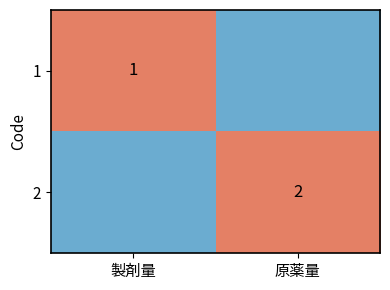

Which category has the highest value across all series?

製剤量